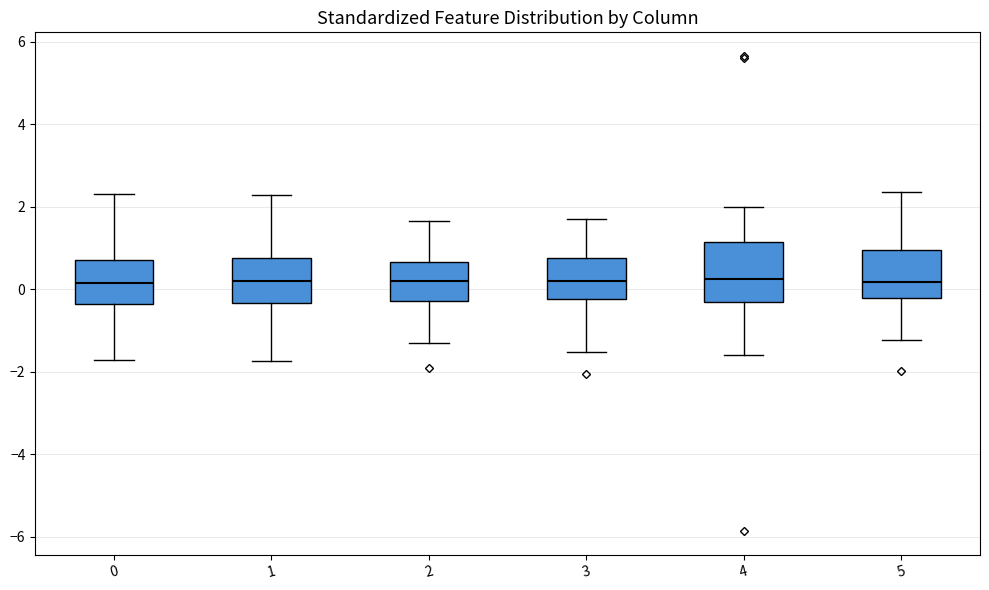

Where is the upper edge of the box at x = 2 on the y-axis? The values are not printed on the chart, so give them approximately, as read against the axis.

0.6